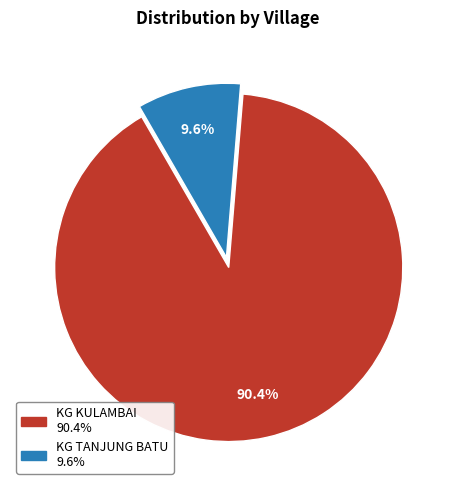

Is it true that KG KULAMBAI is 90% of the pie?

True